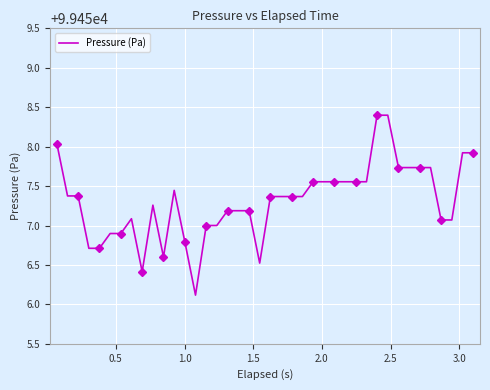

What is the lowest value of the Pressure (Pa) series?

99456.1